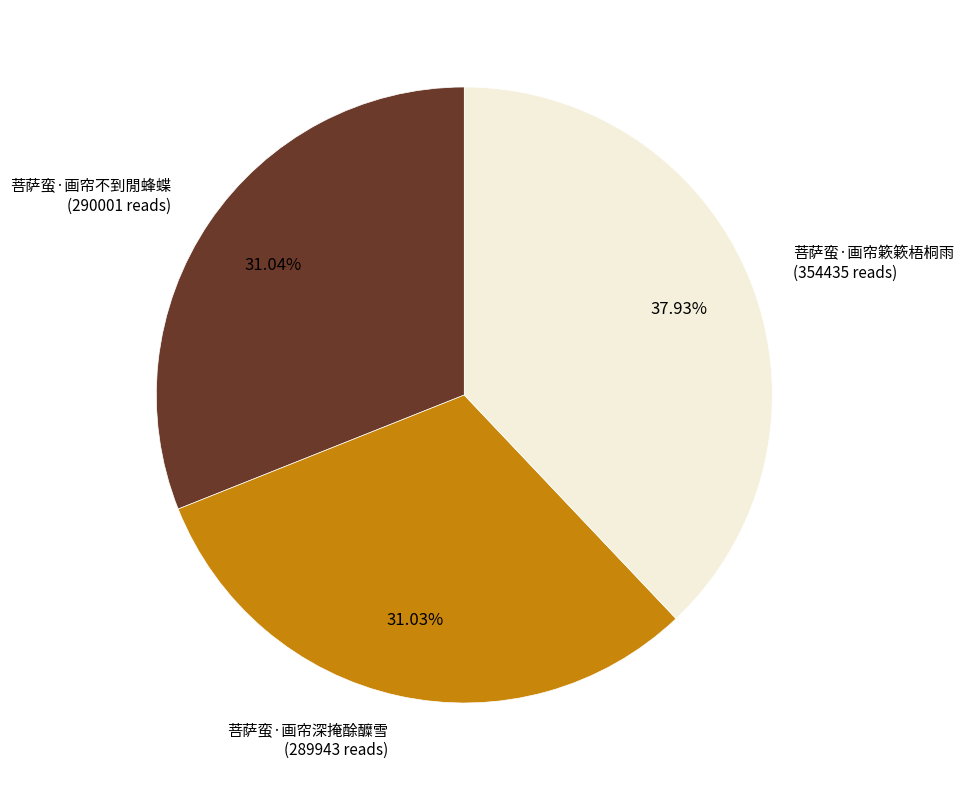

Does any single category account for the majority?

No